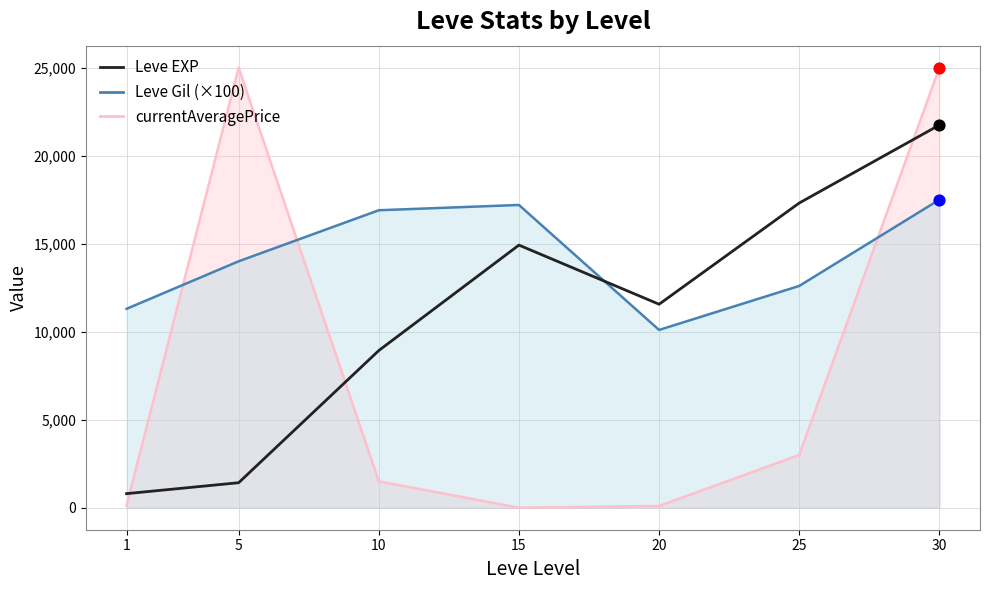

What is the change in value from 10 to 30?

+12810